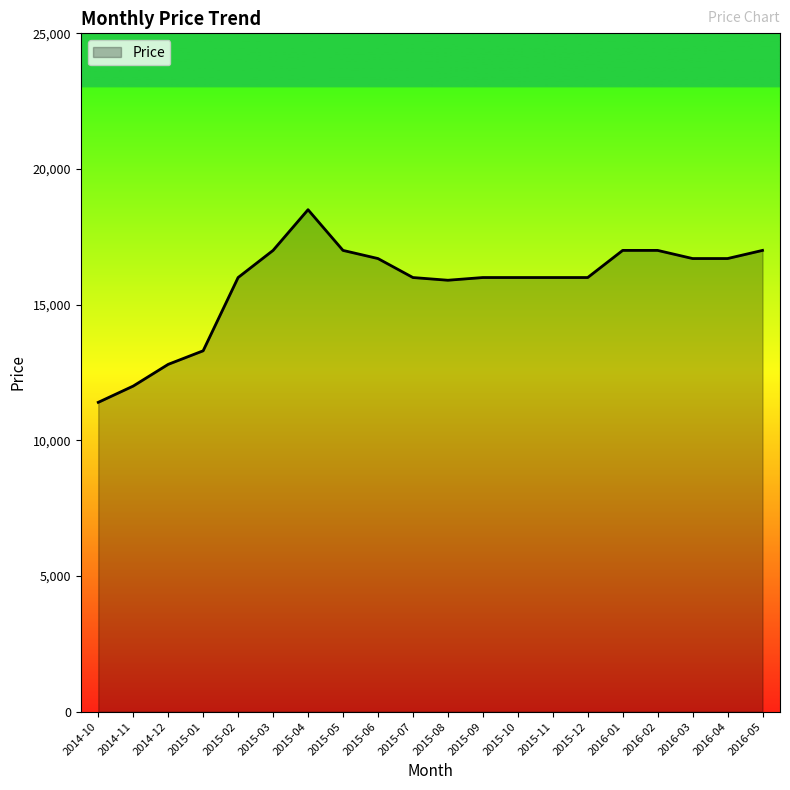

The value at 2015-06 is 16700. True or false?

True